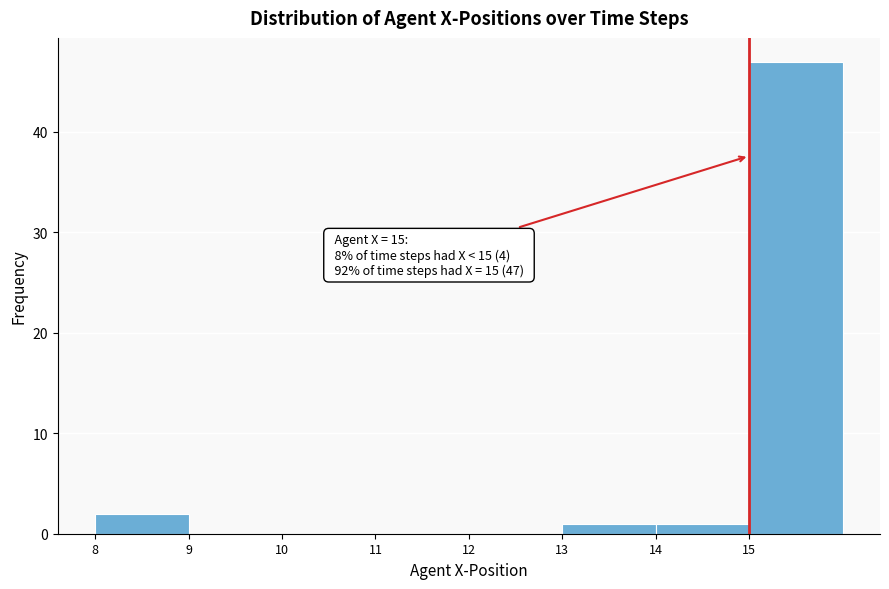

Which range on the x-axis has the tallest bar?

15 to 16